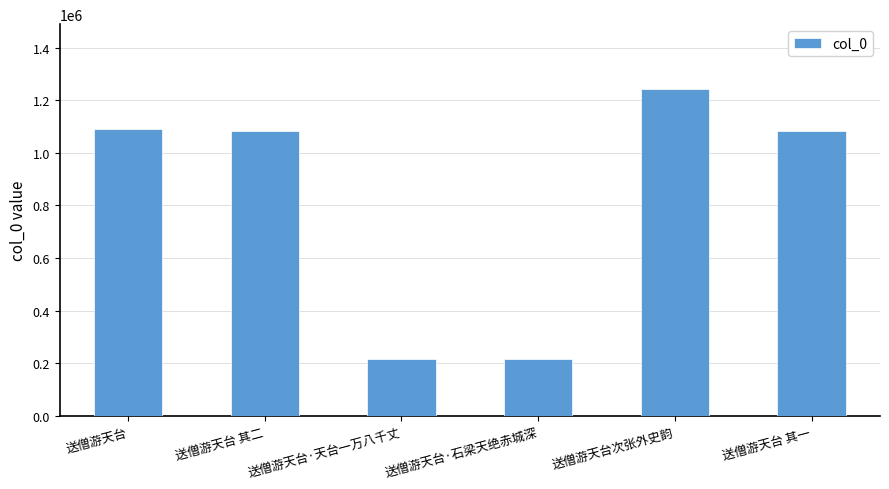

What is the value of the 1st bar from the left?

1089221